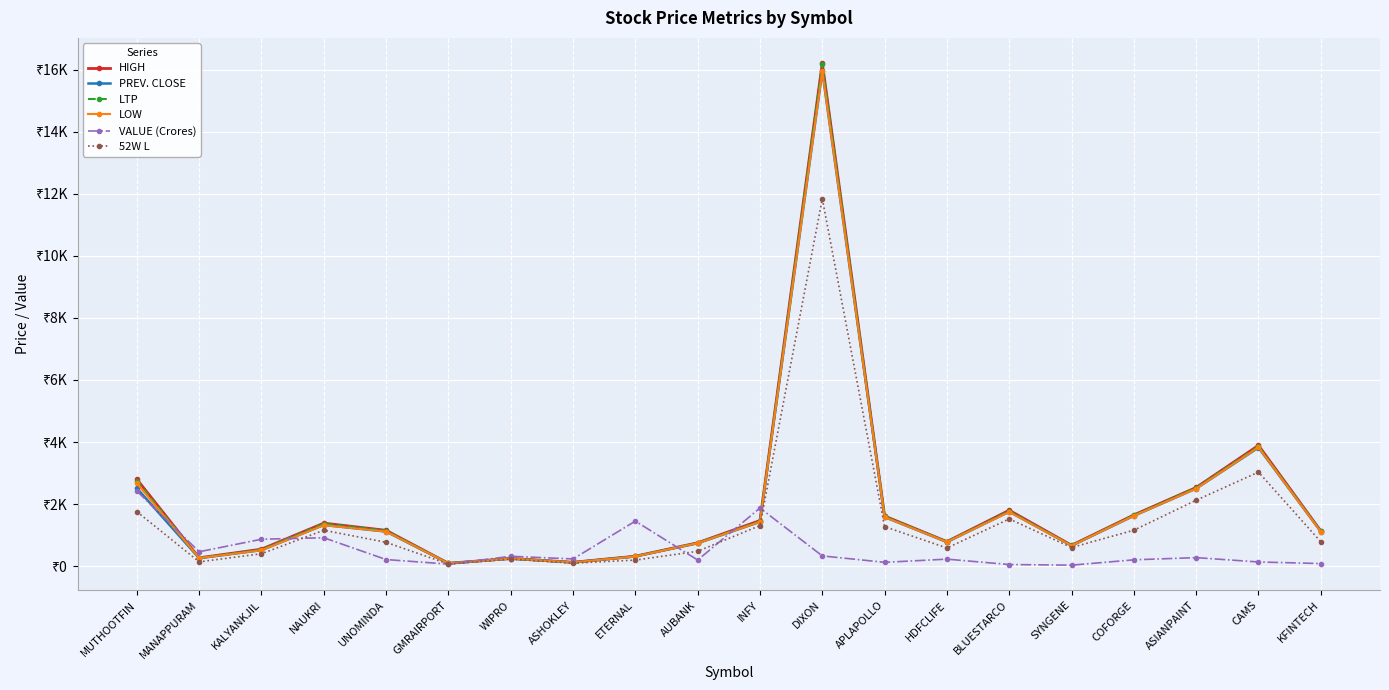

Does the chart have visible grid lines?

Yes